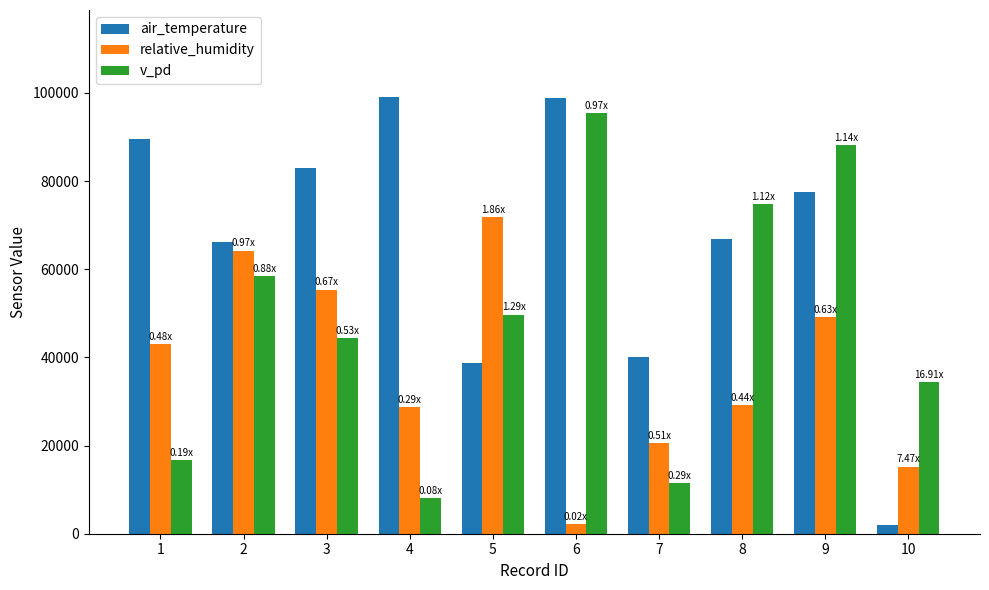

The value of v_pd at 7 is 16091. True or false?

False